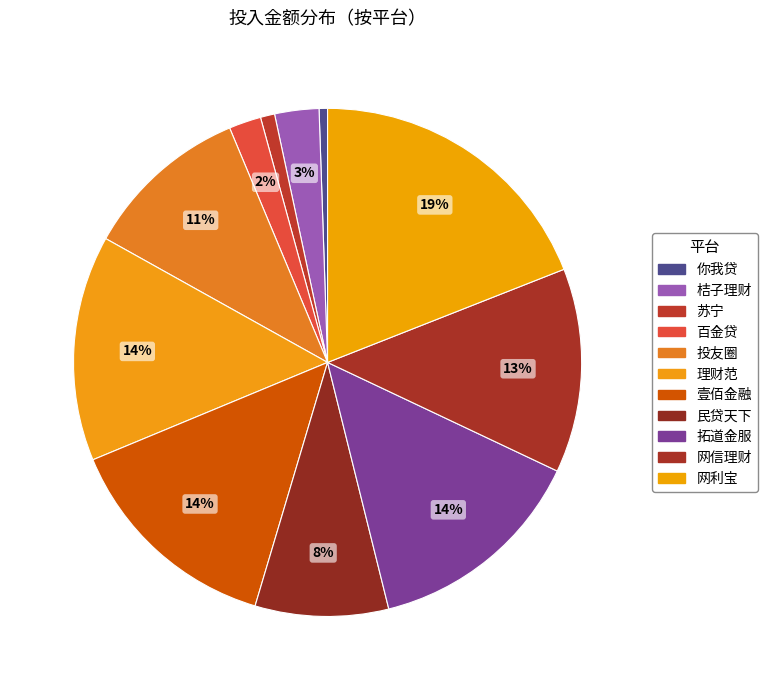

Count the number of slices in the pie.

11